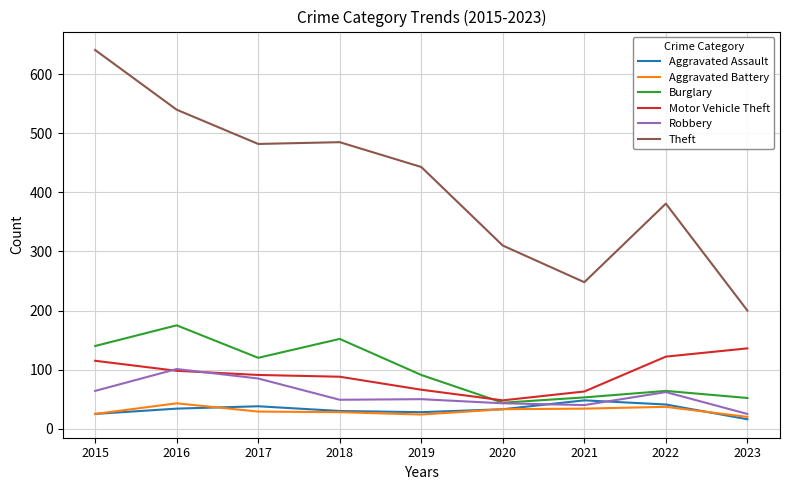

True or false: Theft and Robbery intersect in this chart.

False